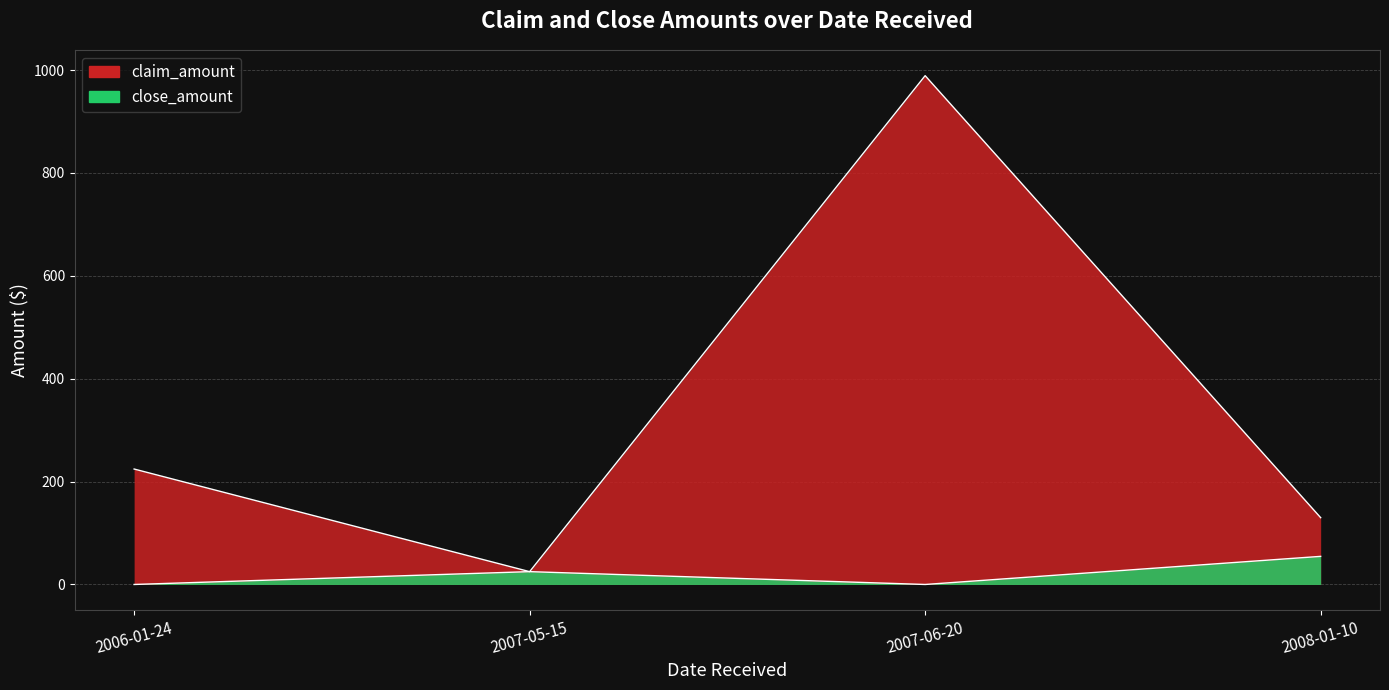

Is it true that close_amount equals 23.8 at 2007-06-20?

False